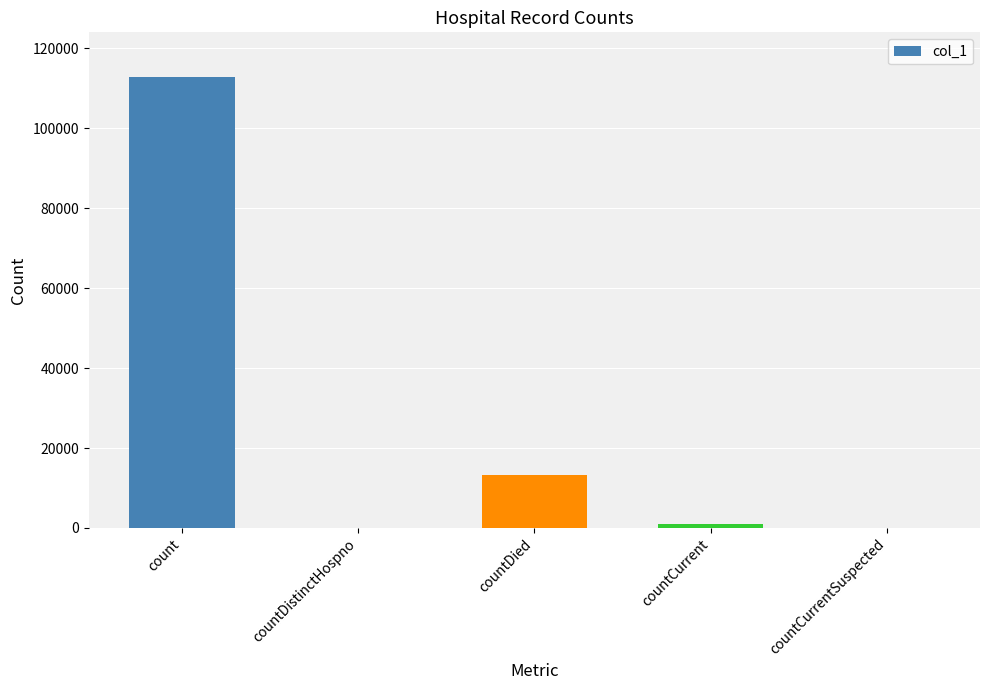

At which label is the value closest to 56368?

countDied